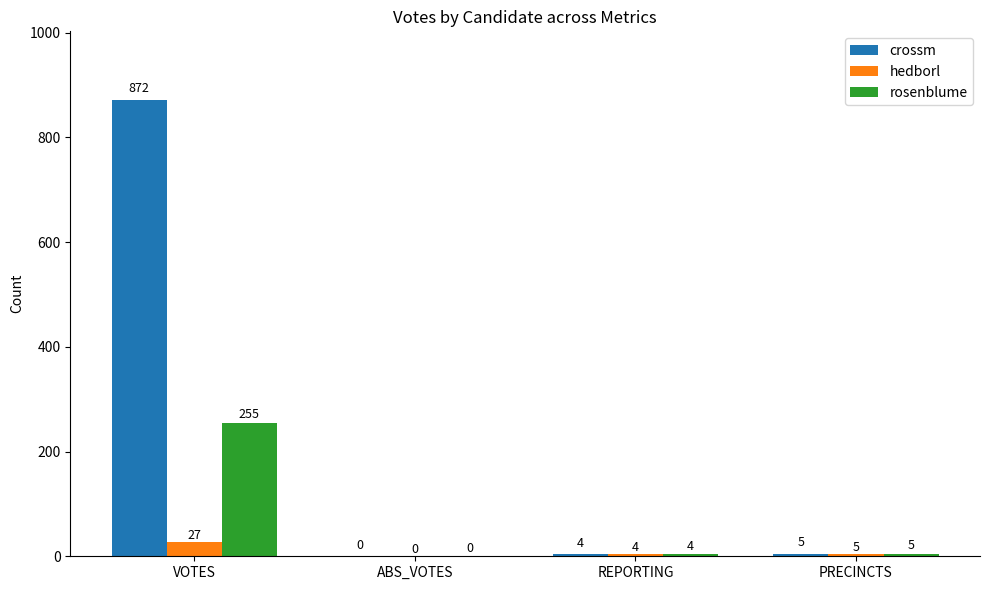

What is the difference between the rosenblume values at REPORTING and PRECINCTS?

1